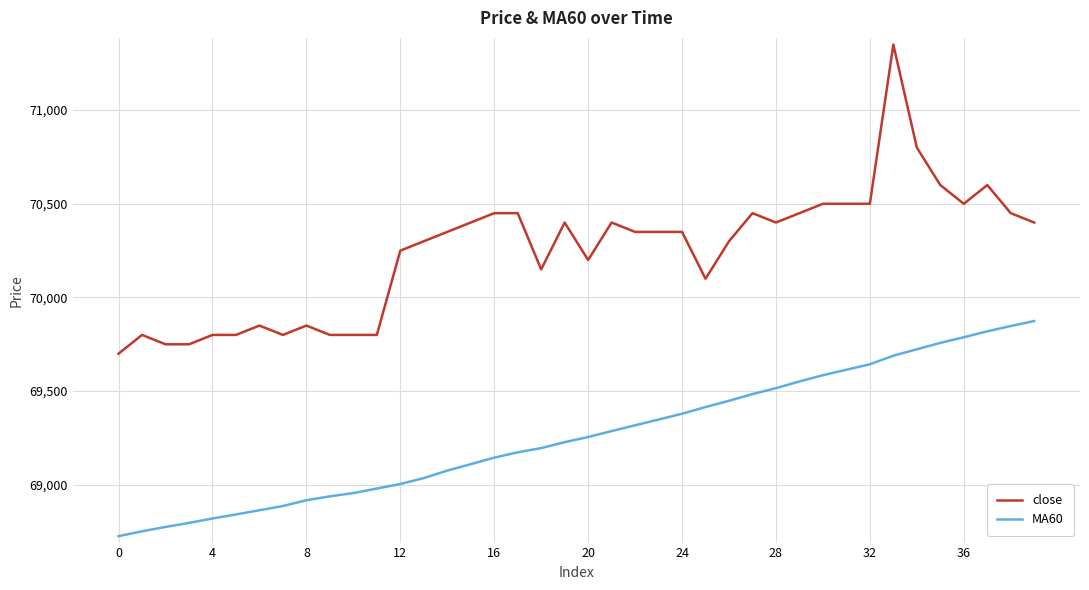

True or false: close and MA60 intersect in this chart.

False